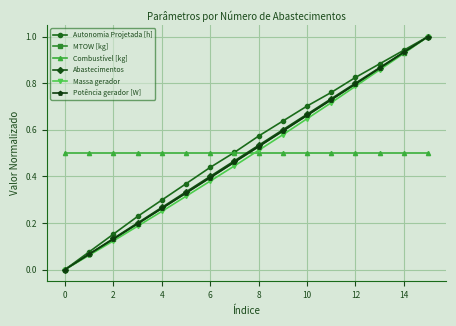

True or false: MTOW [kg] has more than 0 interior local peaks.

False